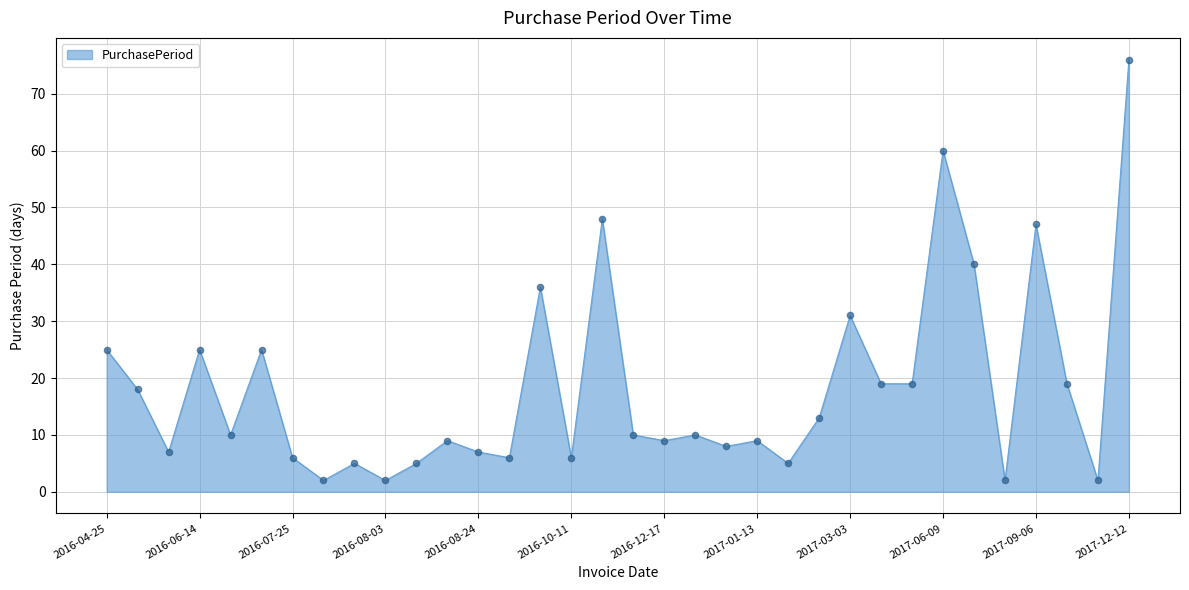

What is the difference between the maximum and minimum values?

74